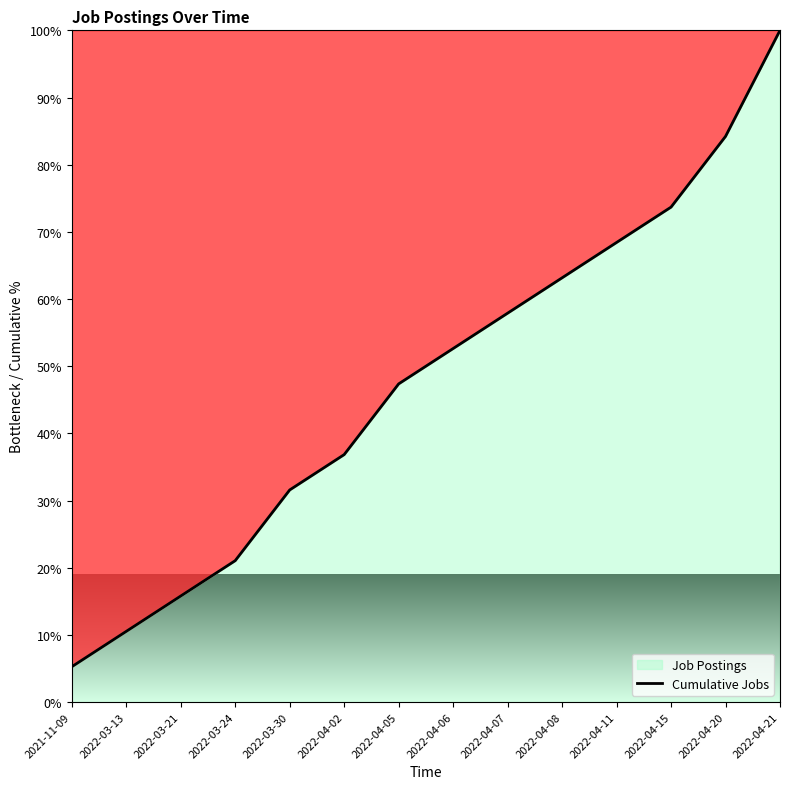

What is the sum of all values?

668.4